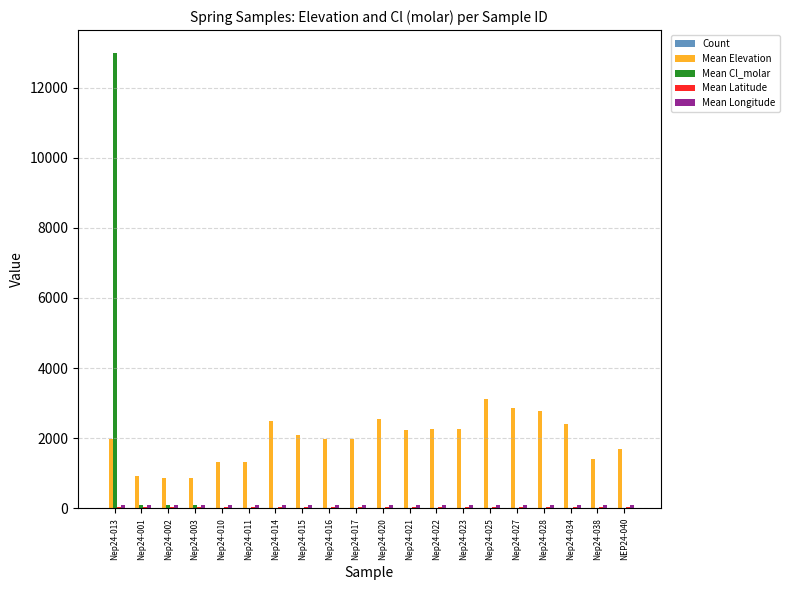

Between Nep24-010 and Nep24-025, which series saw the biggest shift?

Mean Elevation